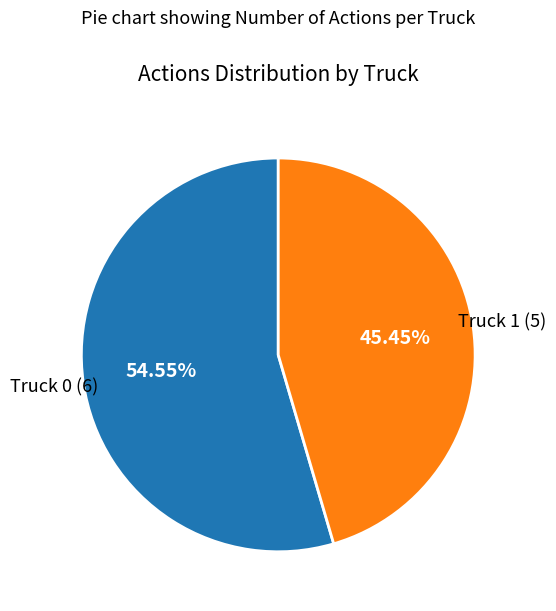

What percentage do Truck 1 and Truck 0 together represent?

100.0%